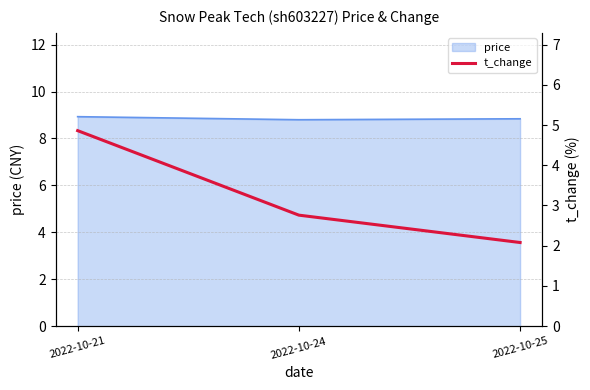

The value of price at 2022-10-21 is 8.9. True or false?

True